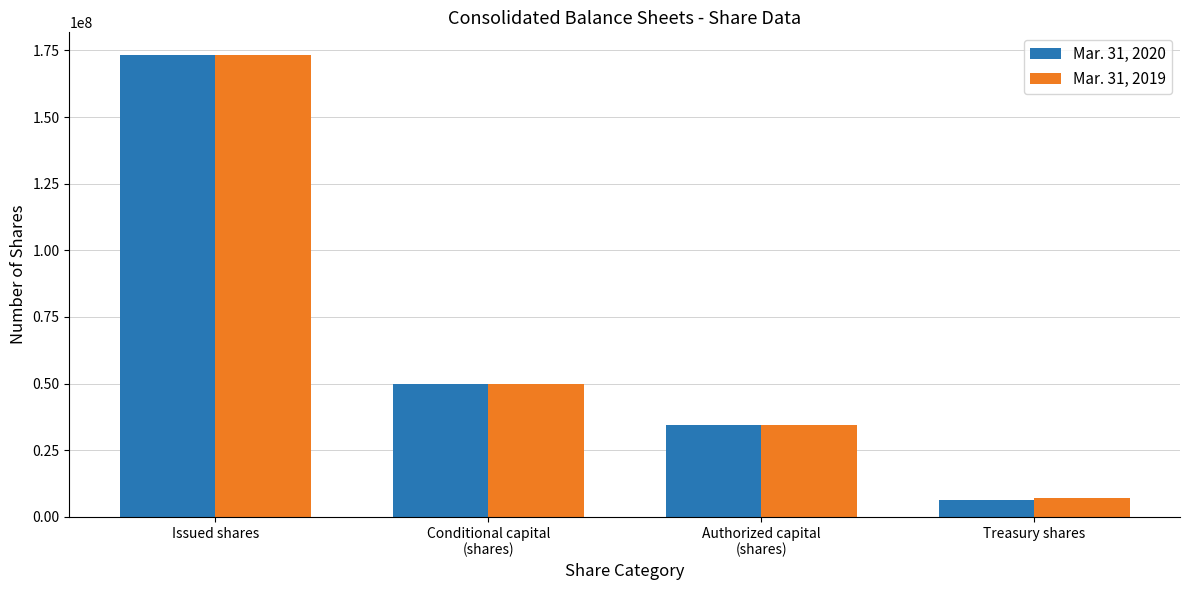

Reading left to right, list all the values displayed in this chart.

Mar. 31, 2020: 173106620	50000000	34621000	6209647
Mar. 31, 2019: 173107000	50000000	34621000	7244000